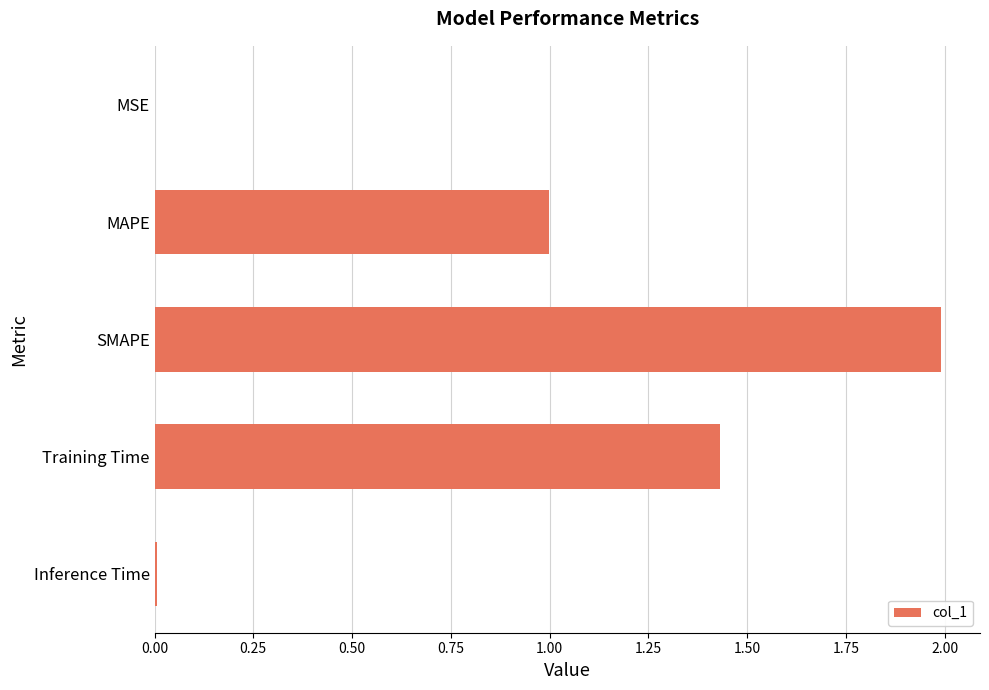

What is the sum of all values?

4.4